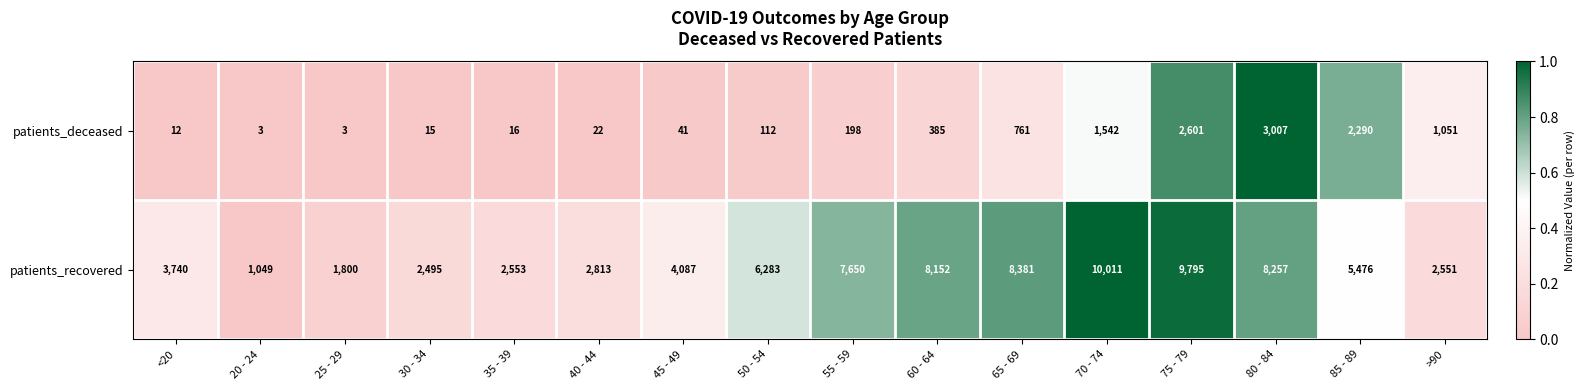

At which label is patients_deceased closest to 1505?

70 - 74